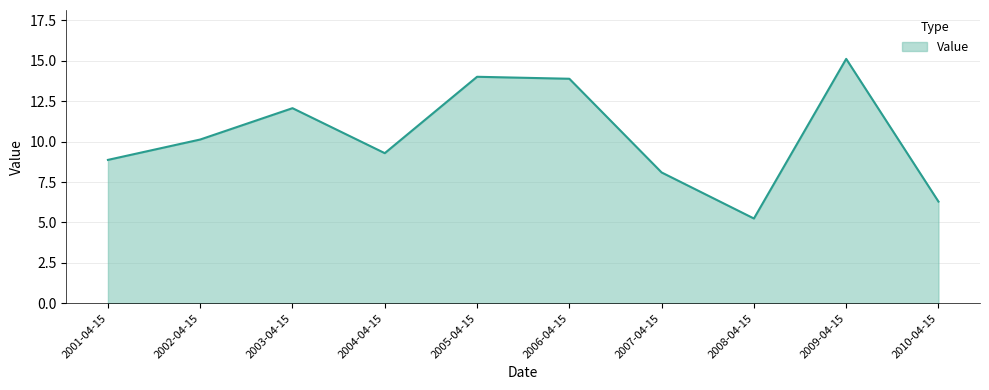

What is the label of the 7th point from the right?

2004-04-15